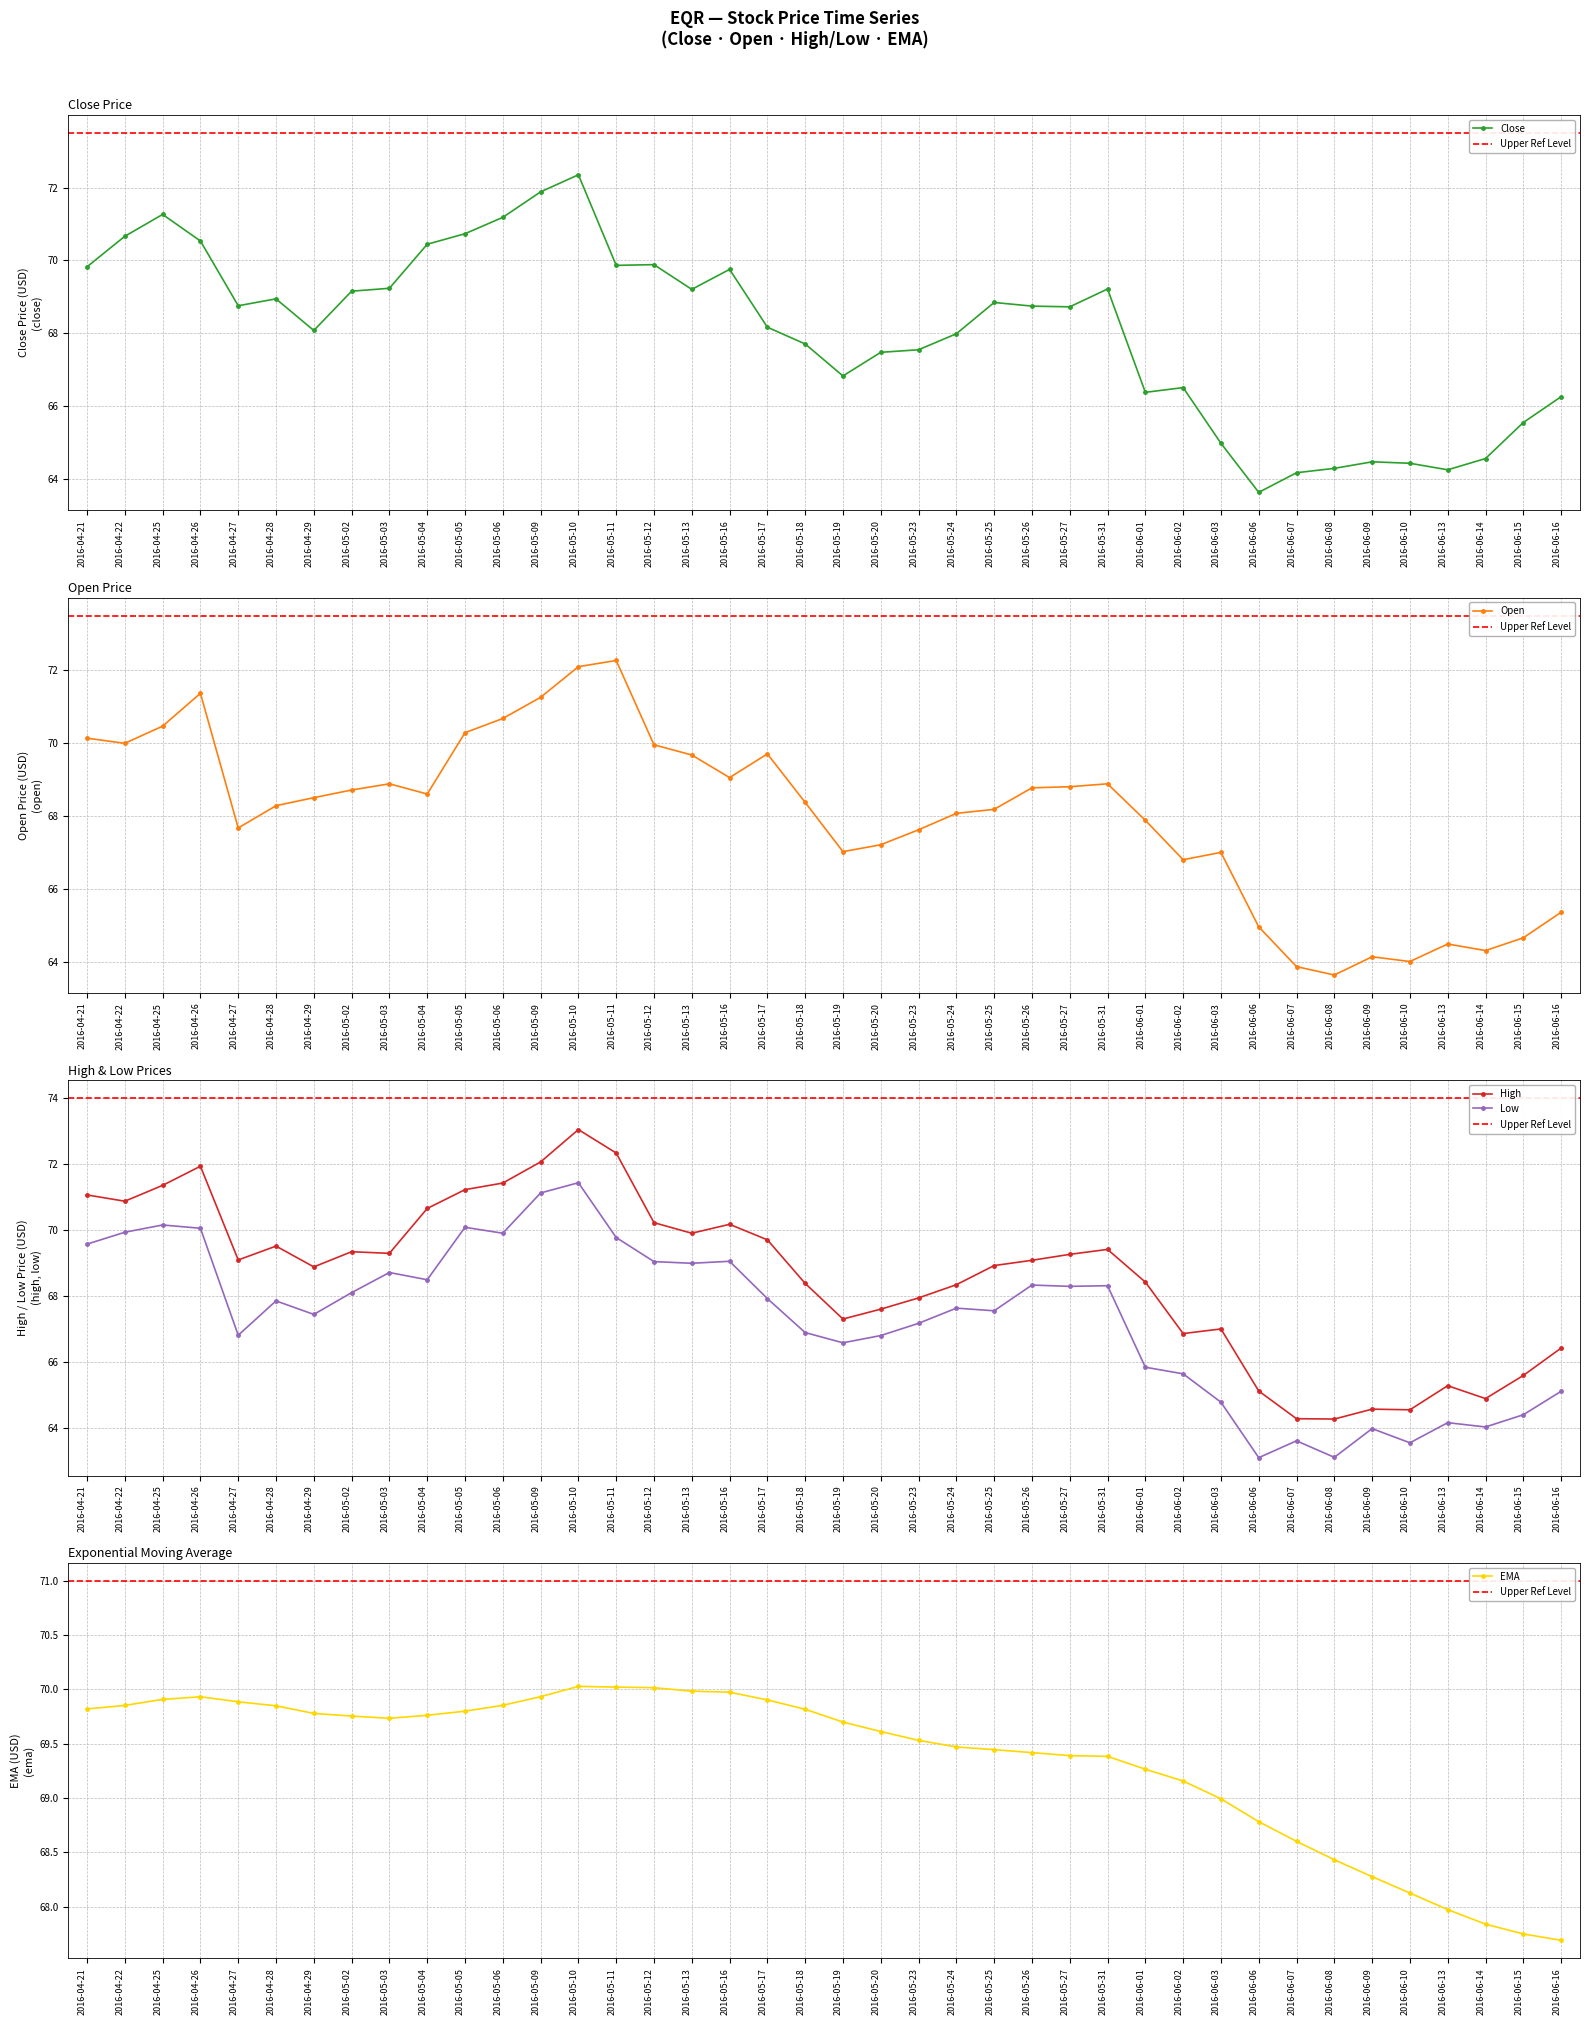

Which category has the lowest value in the low series?

2016-06-06